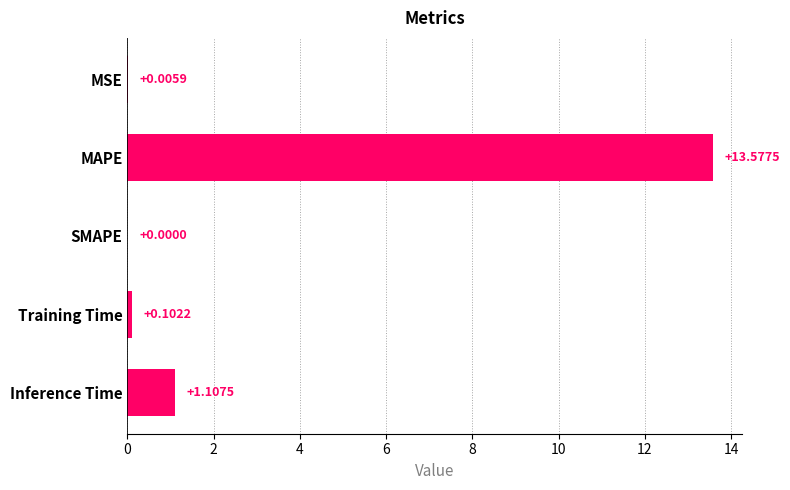

Which category has the highest value across all series?

MAPE